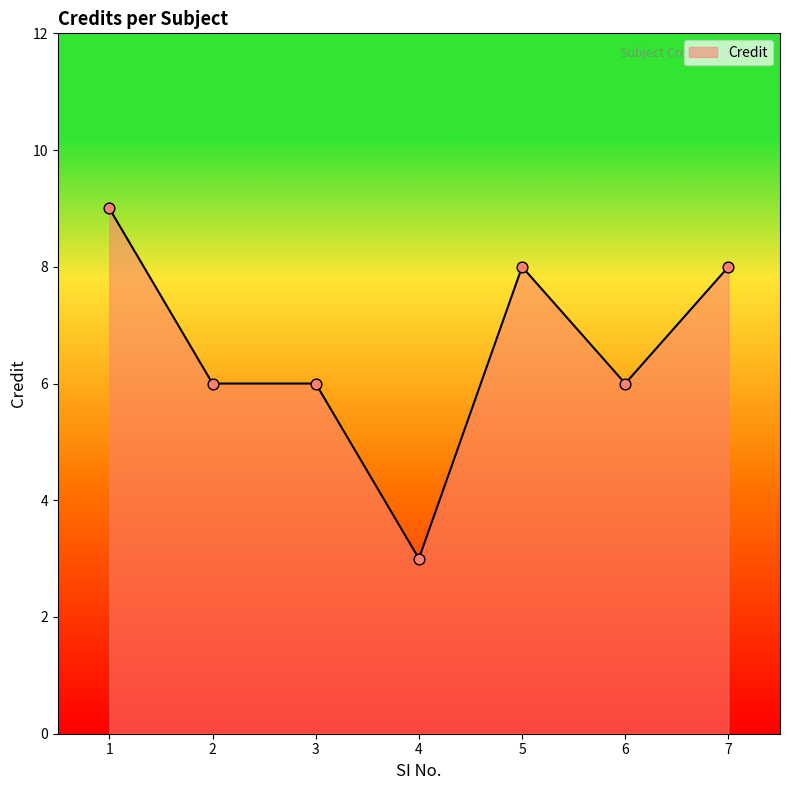

Approximately how many times larger is the value at 3 compared to 2?

1.0